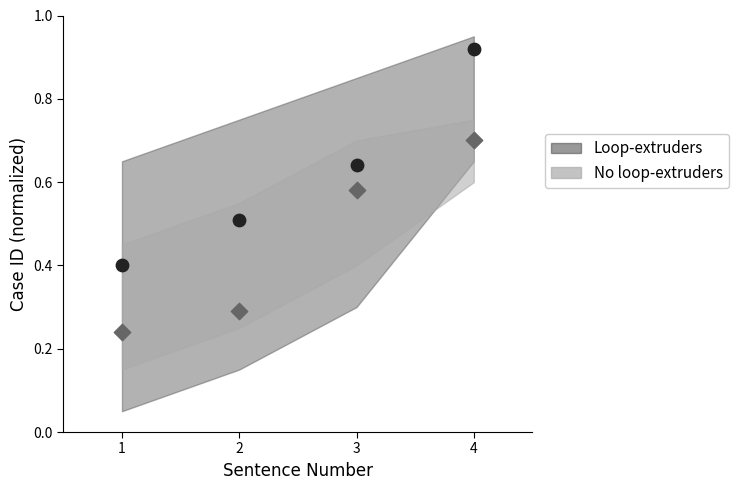

Across all data points, what is the range of Y values (max minus min)?

0.7